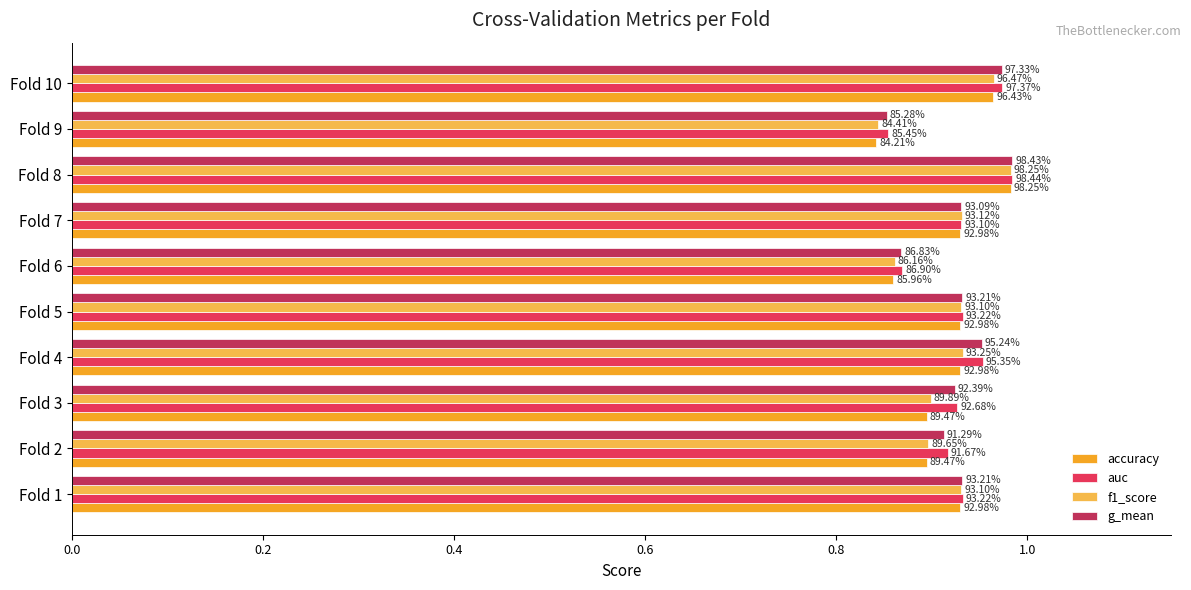

What are all the series names shown in the legend?

accuracy, auc, f1_score, g_mean